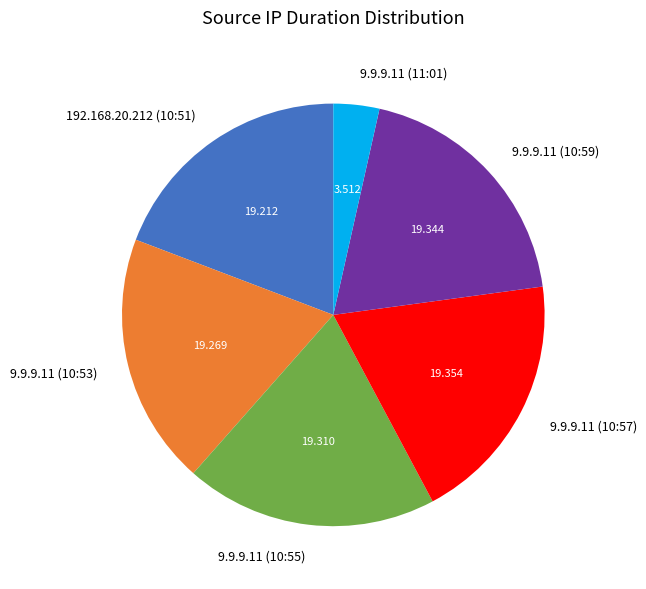

True or false: 9.9.9.11 (11:01) accounts for 4% of the total.

True